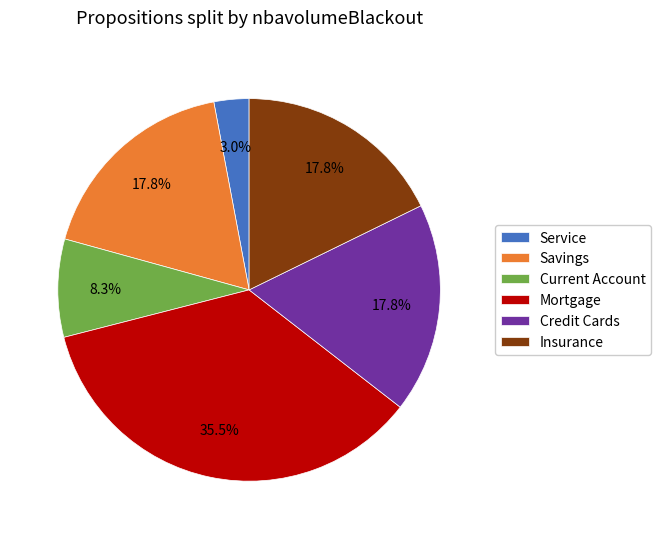

What percentage is the Current Account slice, to the nearest percent?

8%